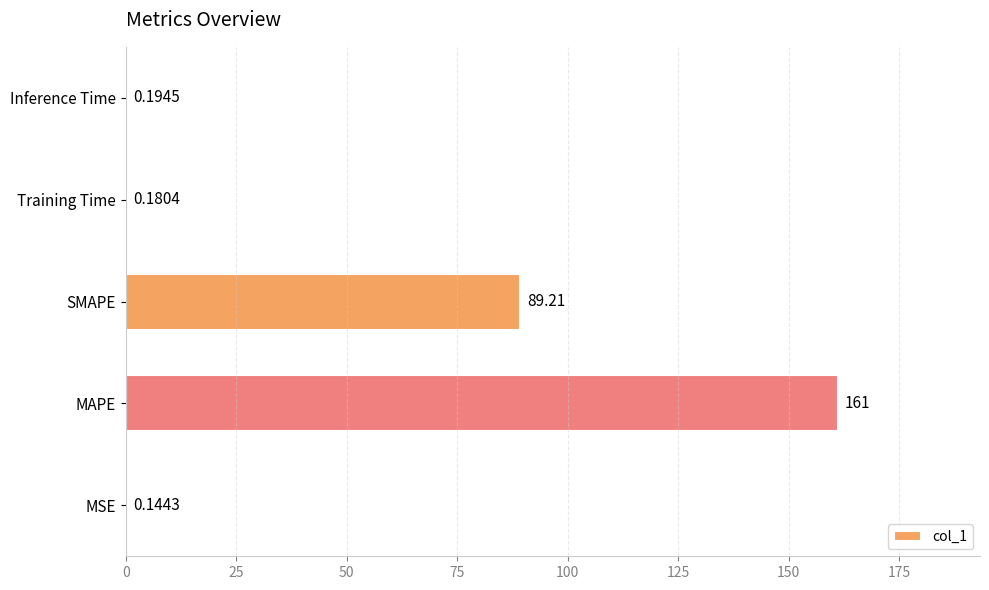

What is the sum of all values?

250.8